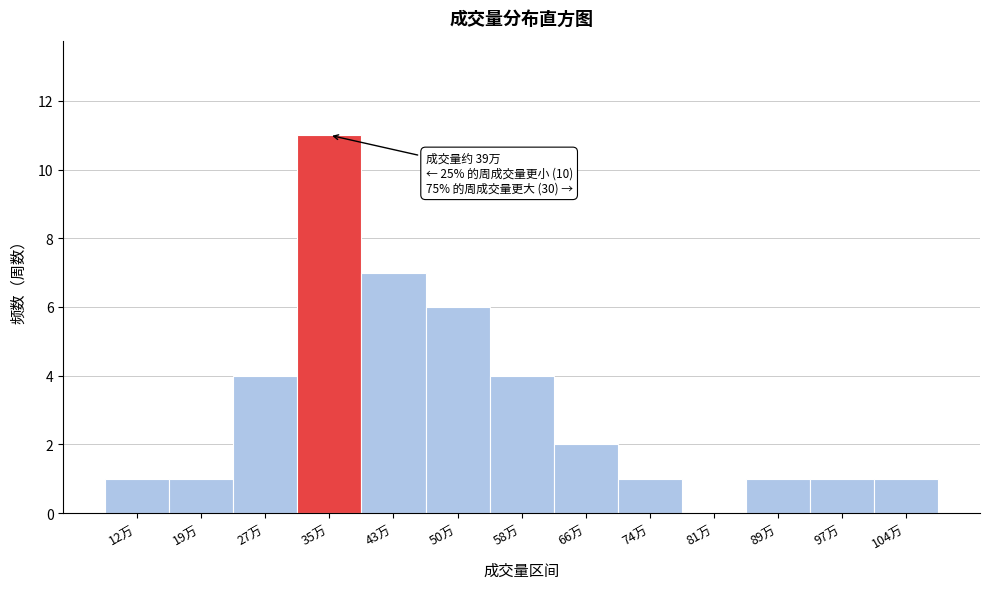

Reading left to right, extract all data points from this chart.

12万=1	19万=1	27万=4	35万=11	43万=7	50万=6	58万=4	66万=2	74万=1	81万=0	89万=1	97万=1	104万=1